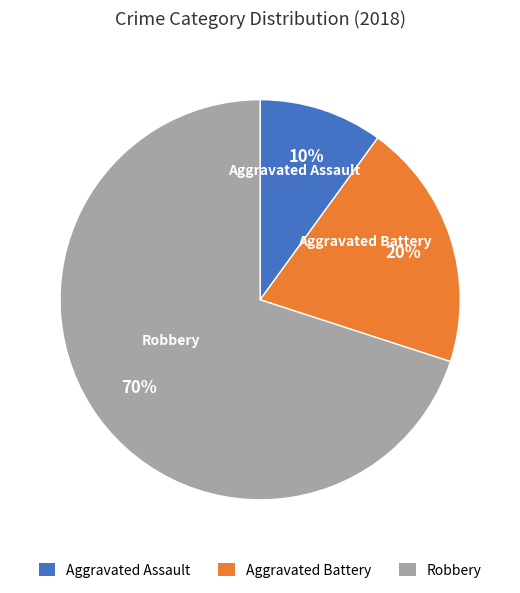

Combined, do Aggravated Assault and Aggravated Battery account for over 50%?

No